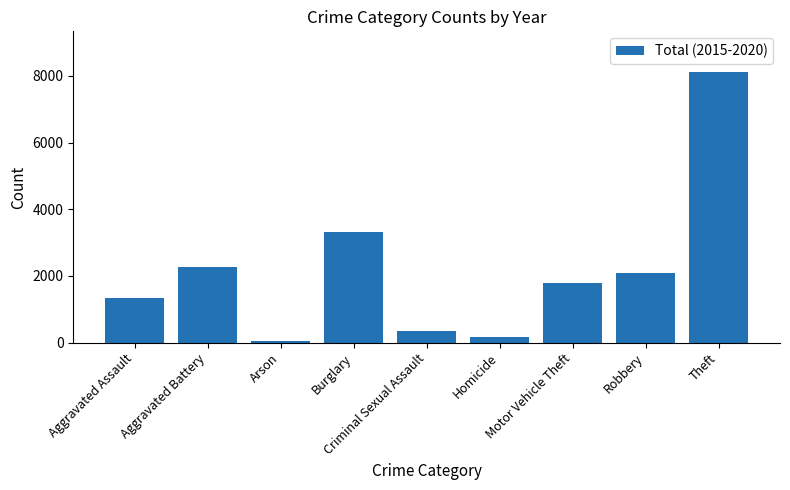

List the labels in order of value, smallest first.

Arson, Homicide, Criminal Sexual Assault, Aggravated Assault, Motor Vehicle Theft, Robbery, Aggravated Battery, Burglary, Theft